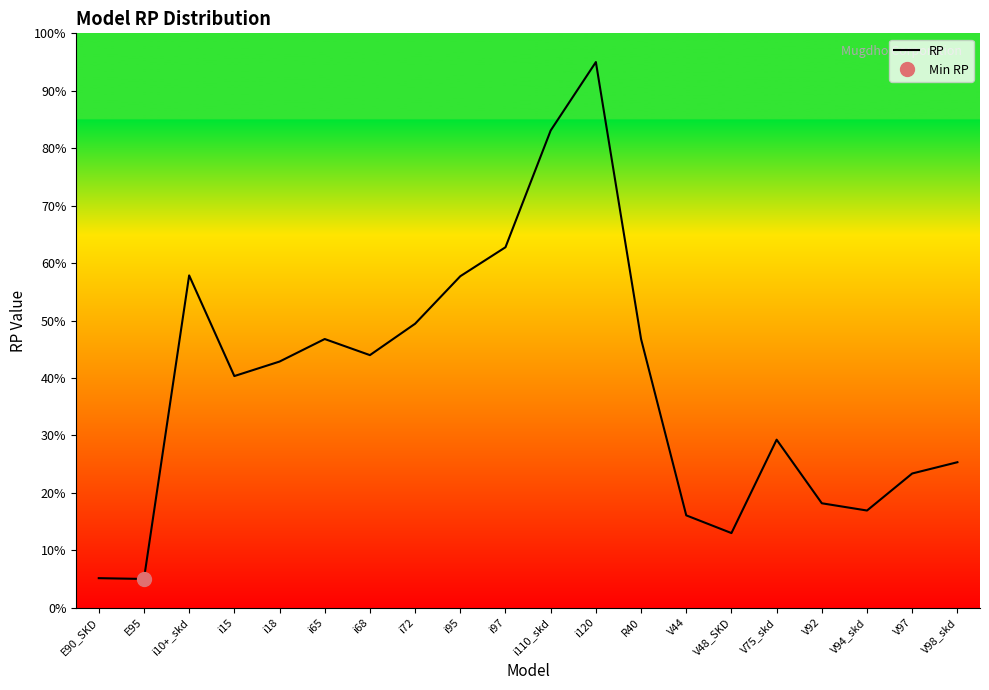

Does the chart display data point markers on the line(s)?

No